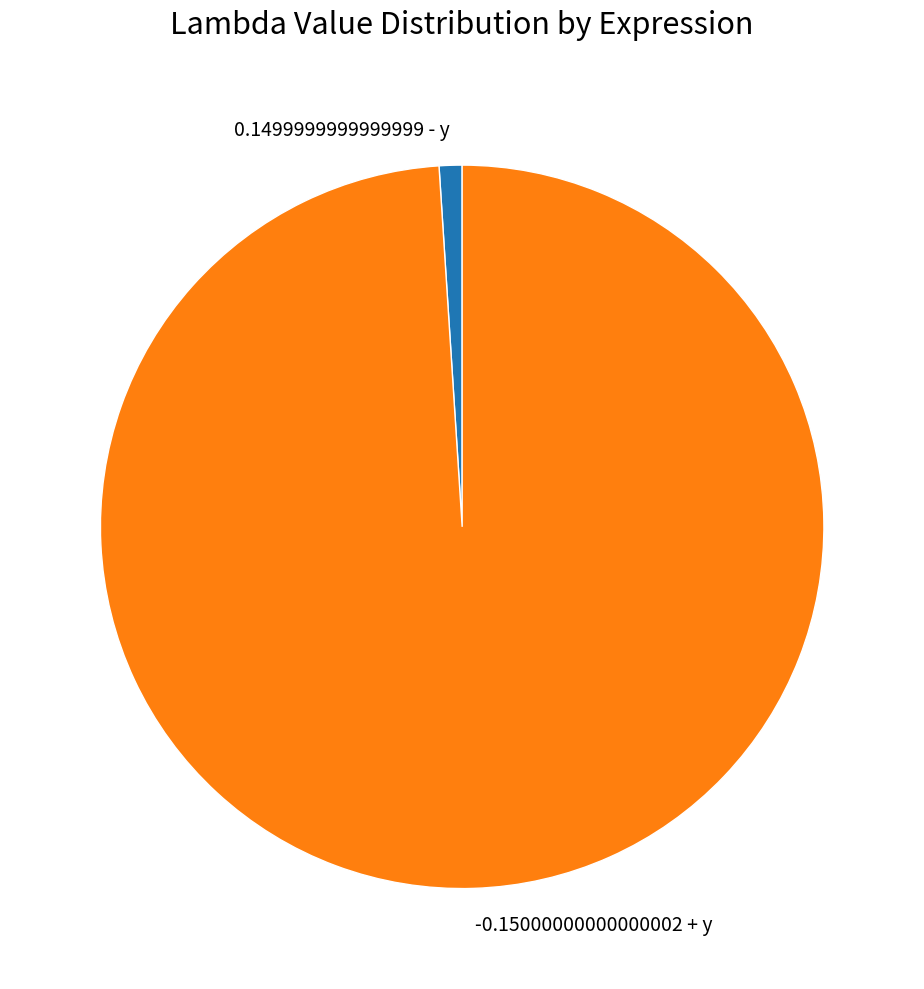

Between 0.1499999999999999 - y and -0.15000000000000002 + y, which is larger?

-0.15000000000000002 + y